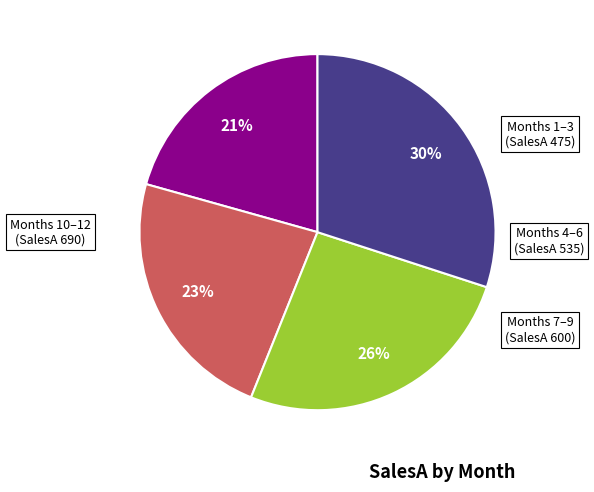

How many slices are in this pie chart?

4